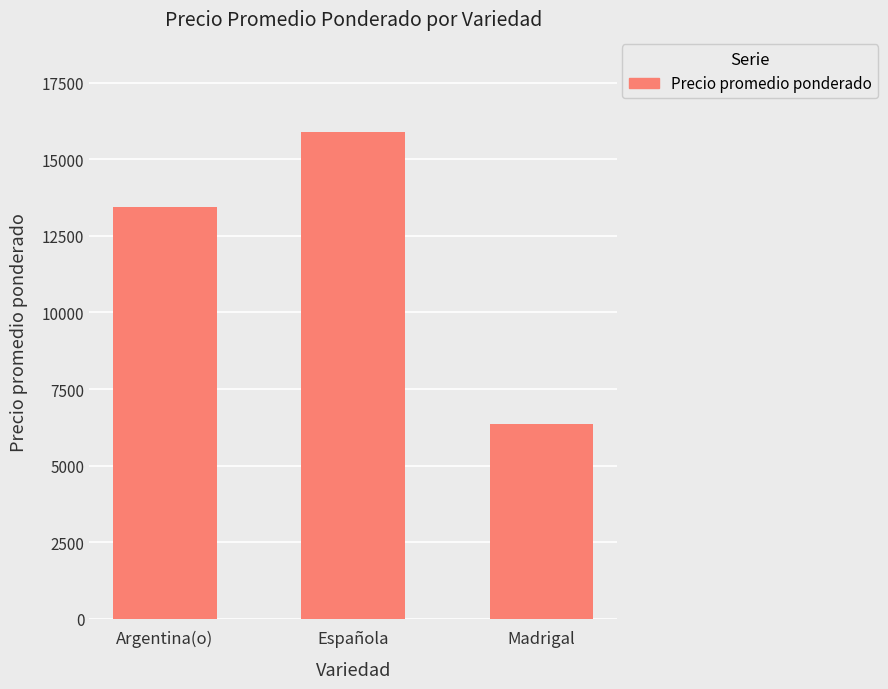

Are the bars horizontal?

No